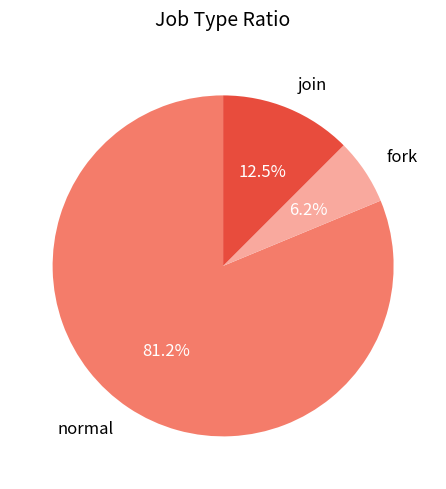

To the nearest percent, what is the difference between the largest and smallest slice percentages?

75%